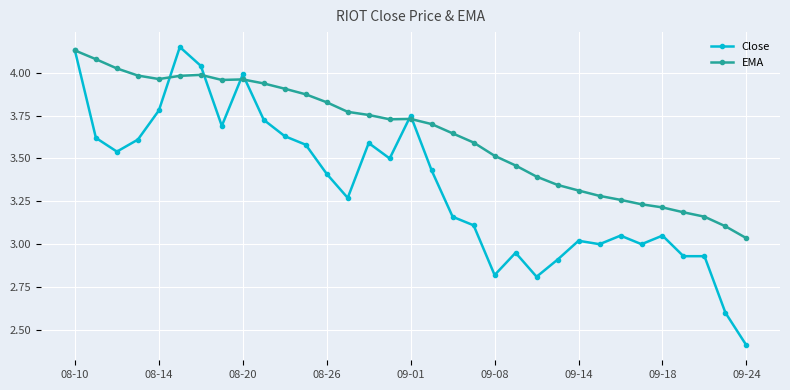

What is the minimum value shown in the chart?

2.4